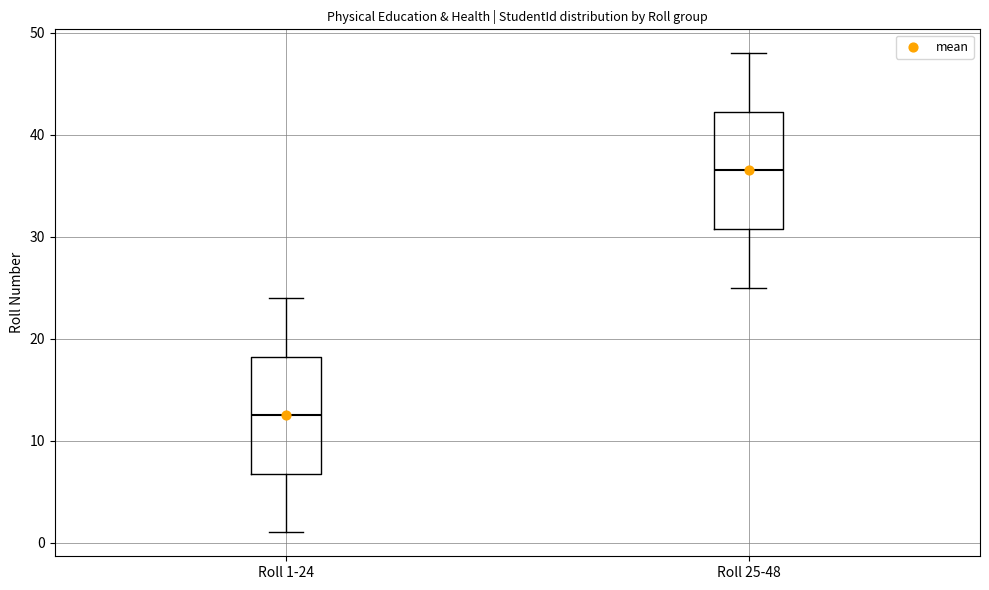

Reading left to right, read every box against the y-axis: the position of its median line, the range the box covers, and the ends of its whiskers. The values are not printed on the chart, so give them approximately, as read against the axis.

Roll 1-24: median 13, box 7 to 18, whiskers 1 to 24
Roll 25-48: median 37, box 31 to 42, whiskers 25 to 48